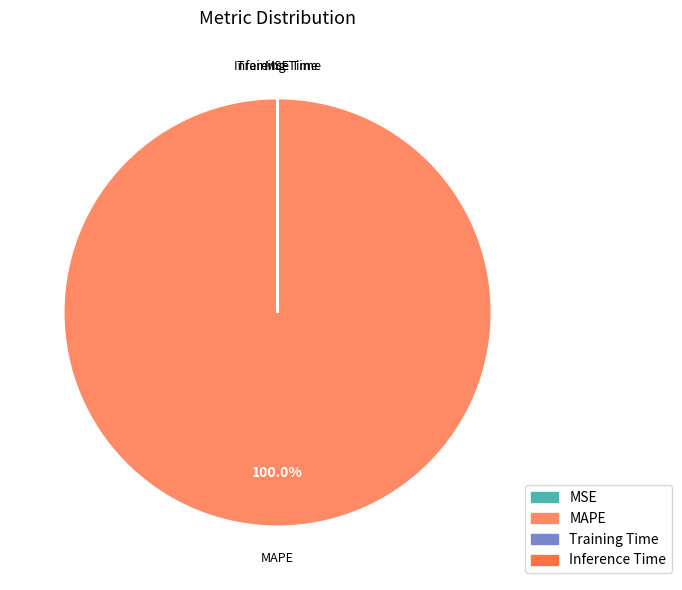

Is there any slice that represents more than half of the pie?

Yes